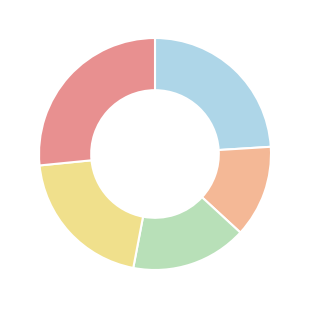

Is there a majority slice in this chart?

No